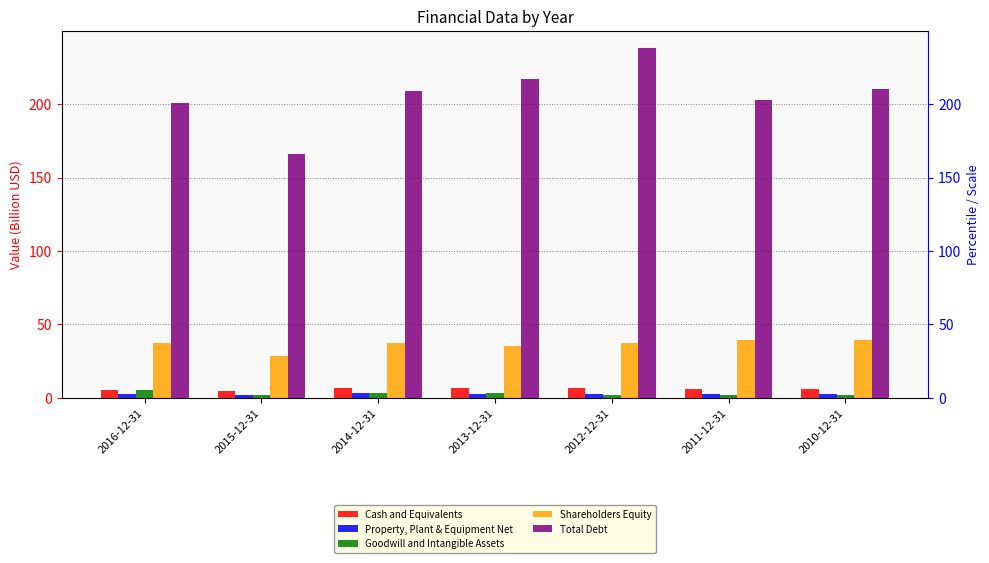

Between 2015-12-31 and 2010-12-31, which series saw the biggest shift?

Total Debt